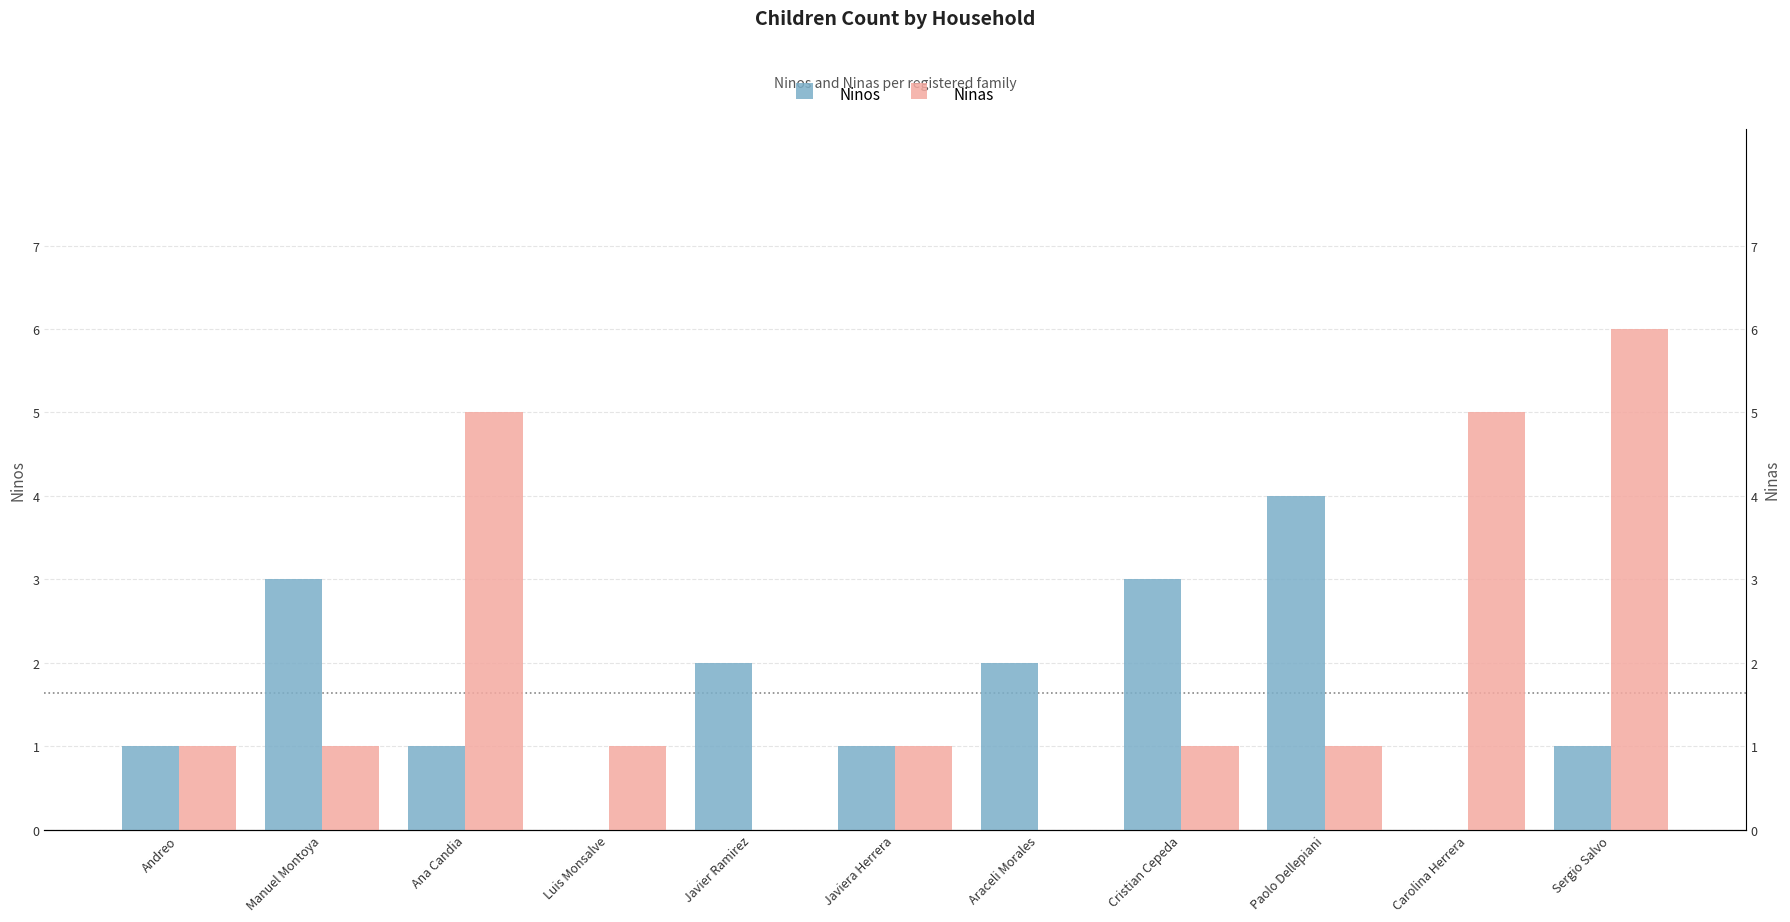

The Ninas series shows 0 at Araceli Morales. True or false?

True